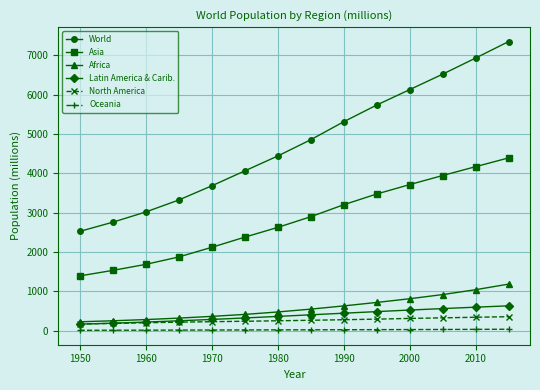

How many categories are shown in the chart?

14